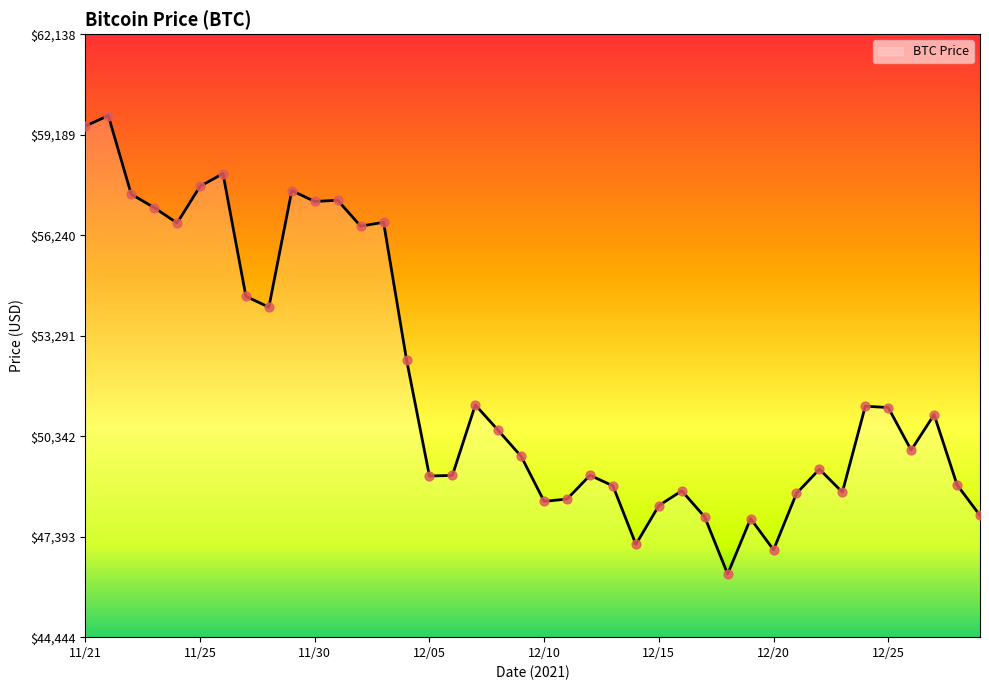

What is the smallest value displayed?

46296